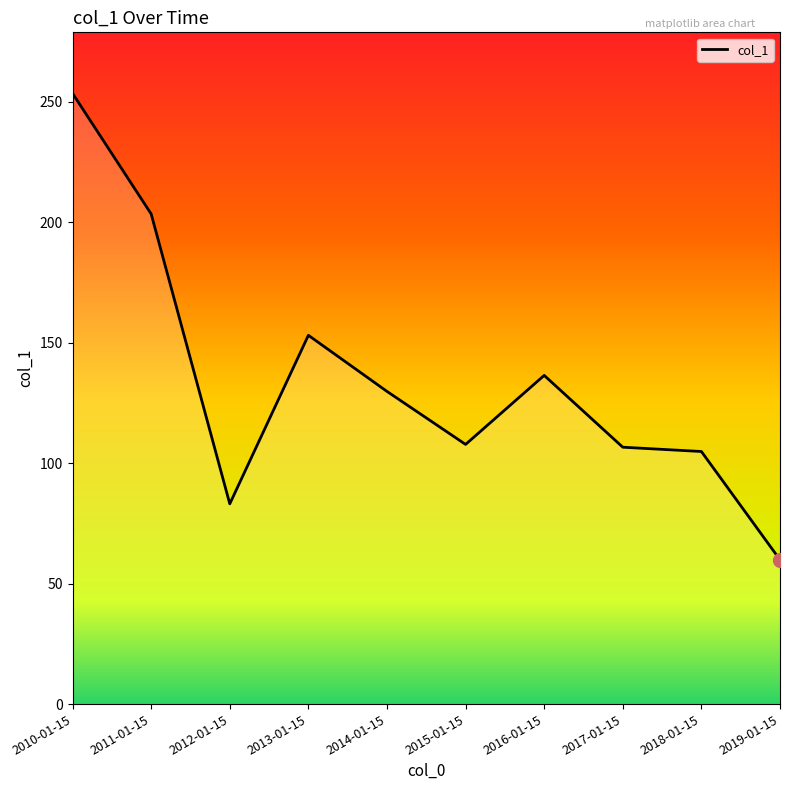

At which category does the chart reach its peak across all series?

2010-01-15